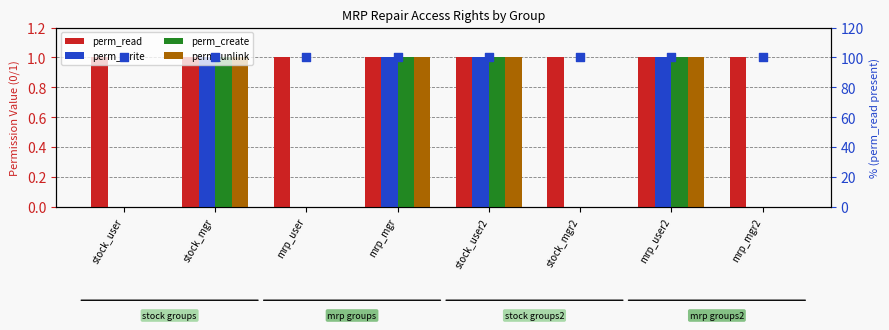

Which series reaches the minimum Y coordinate?

perm_write